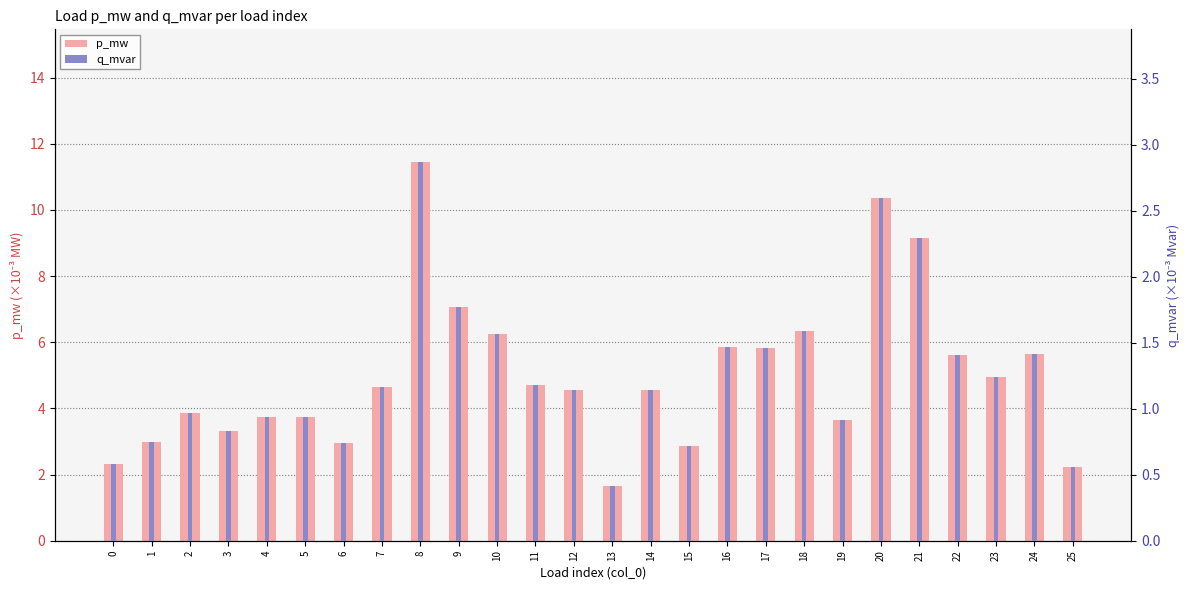

Rank the categories by q_mvar value from highest to lowest.

8, 20, 21, 9, 18, 10, 16, 17, 24, 22, 23, 11, 7, 14, 12, 2, 4, 5, 19, 3, 1, 6, 15, 0, 25, 13